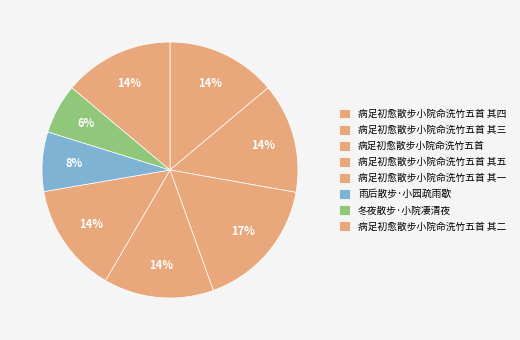

Which slice is the largest?

病足初愈散步小院命洗竹五首